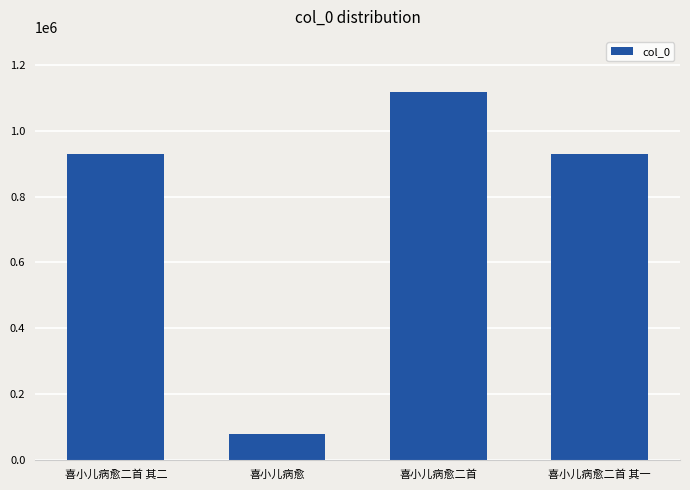

Which has a higher value, 喜小儿病愈二首 其二 or 喜小儿病愈二首?

喜小儿病愈二首